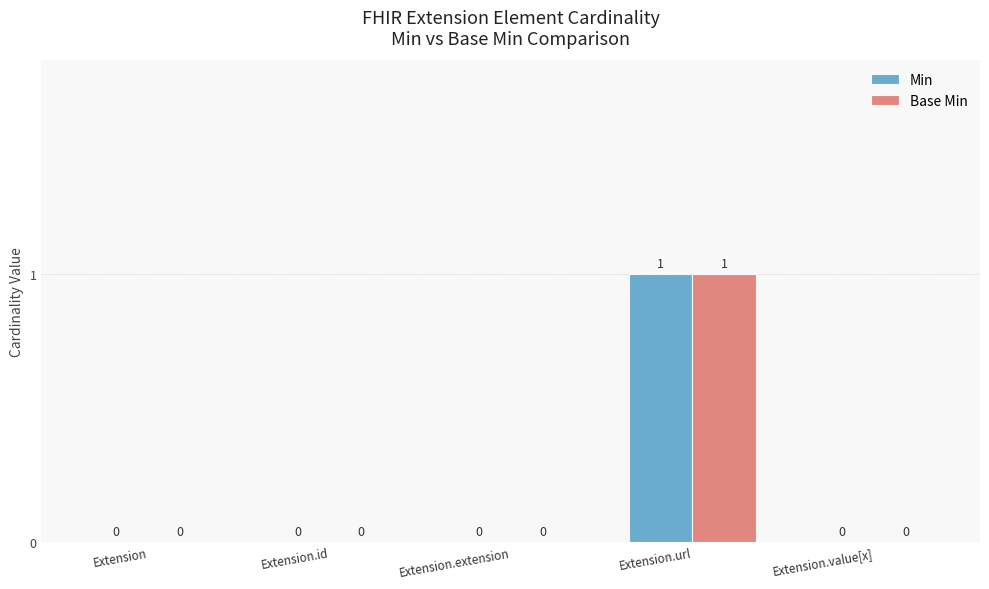

At which category is the sum across all series the highest?

Extension.url